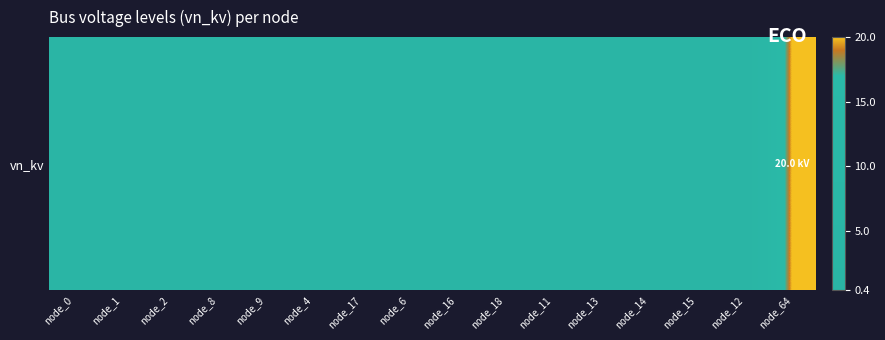

Which category has the highest value across all series?

node_64